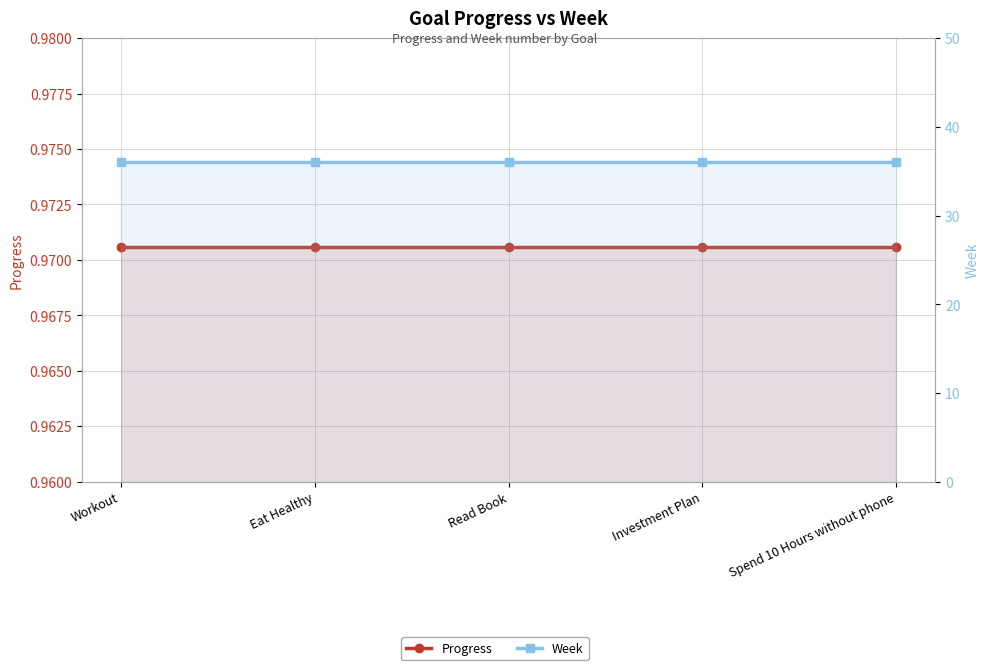

What is the total value across all series at Read Book?

37.0